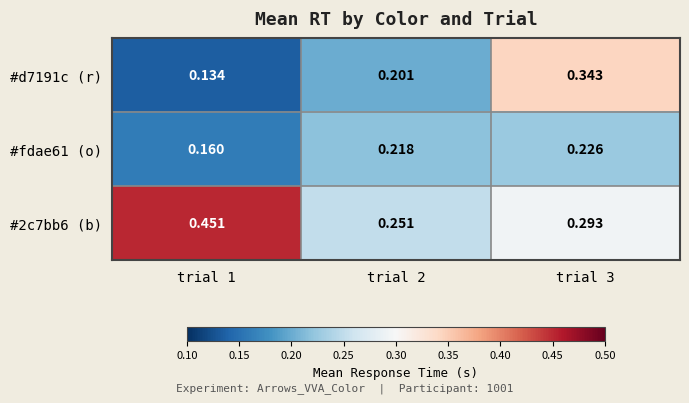

At which category is the sum across all series the highest?

trial 3